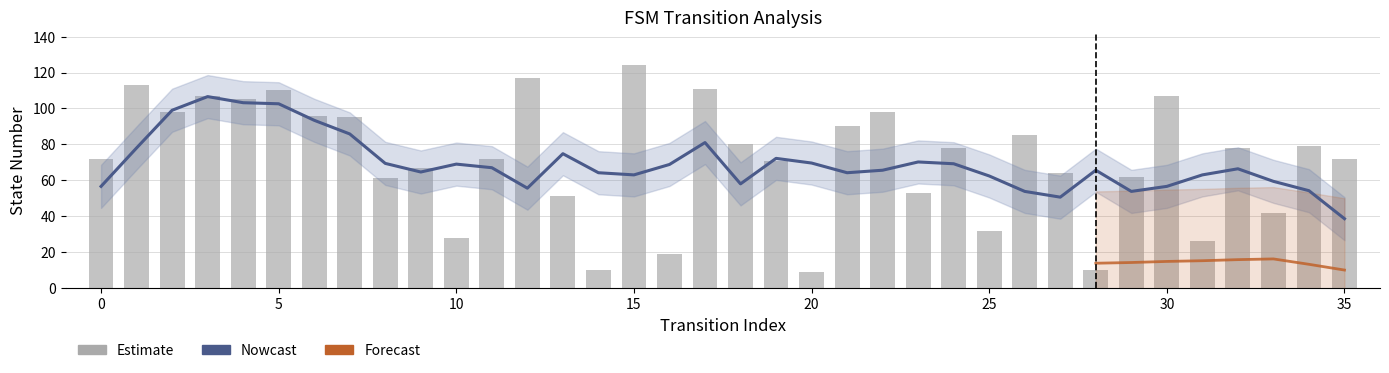

List the labels in order of value, largest first.

15, 12, 1, 17, 5, 3, 30, 4, 2, 22, 6, 7, 21, 26, 18, 34, 24, 32, 0, 11, 35, 19, 9, 27, 29, 8, 23, 13, 33, 25, 10, 31, 16, 14, 28, 20